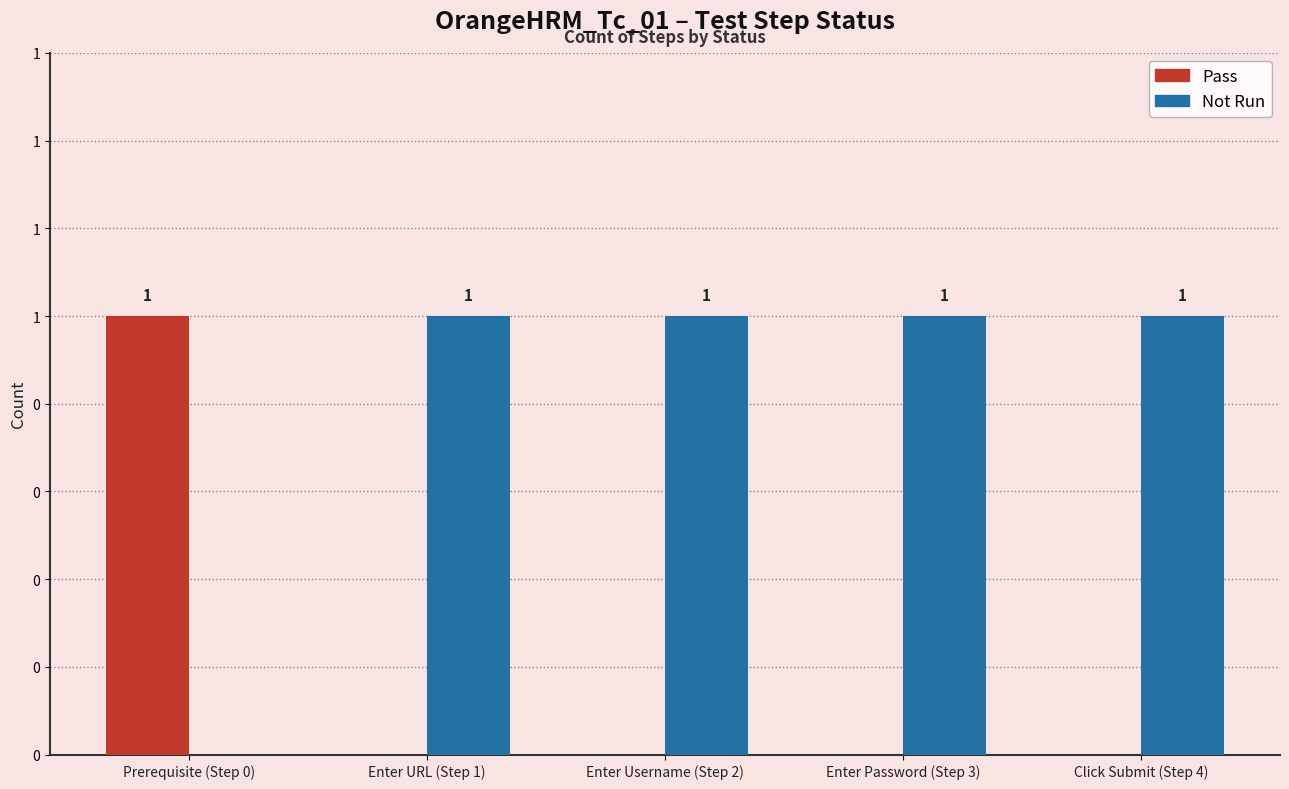

What are all the series names shown in the legend?

Pass, Not Run